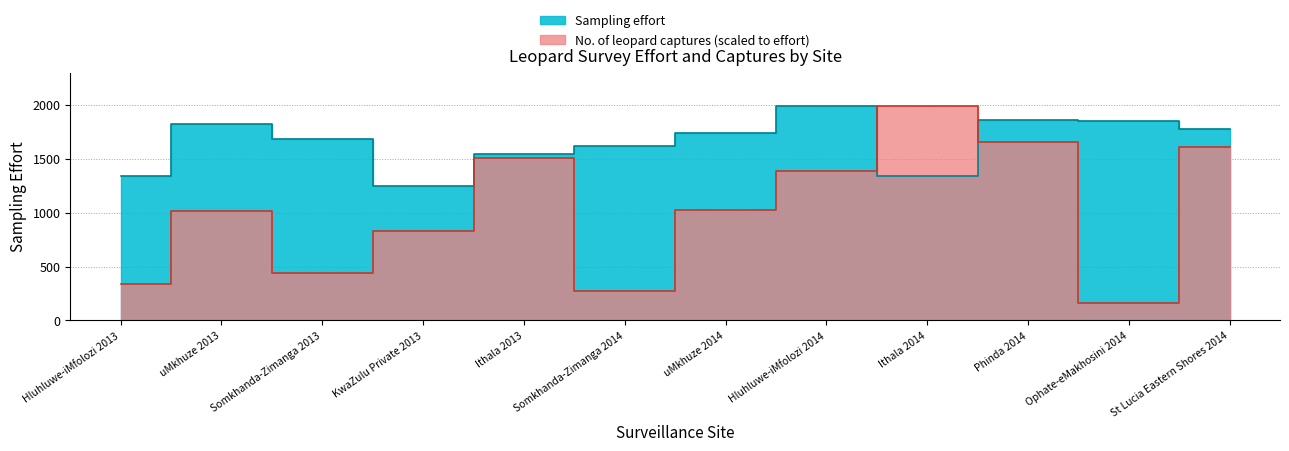

At which label is Sampling effort closest to 1620?

Somkhanda-Zimanga 2014